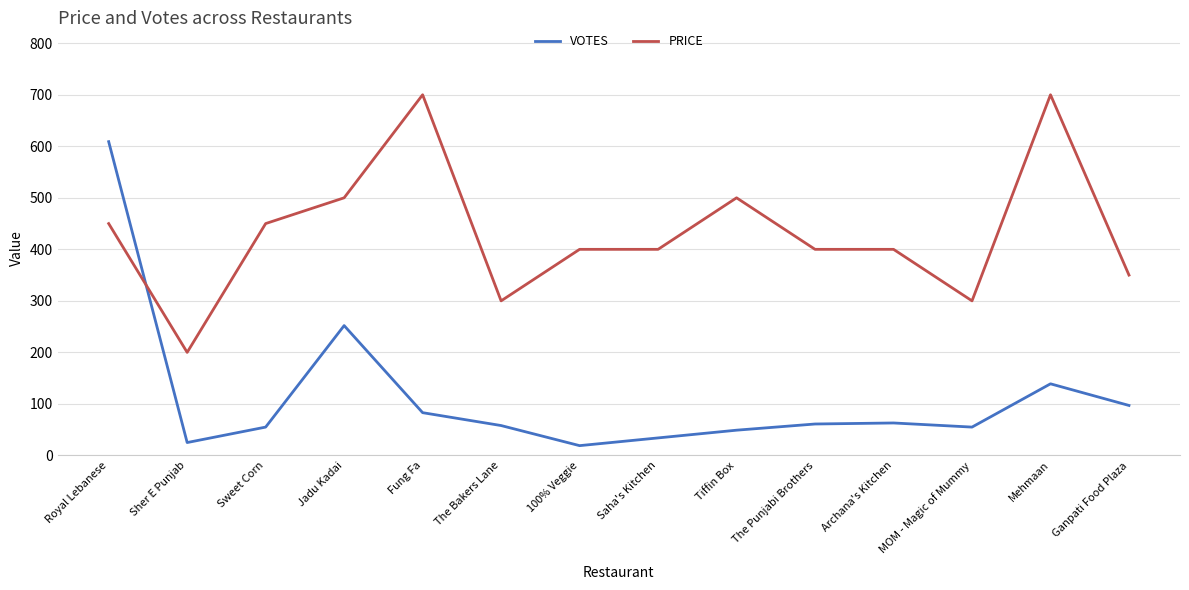

Rank the series by their average value, from lowest to highest.

VOTES, PRICE